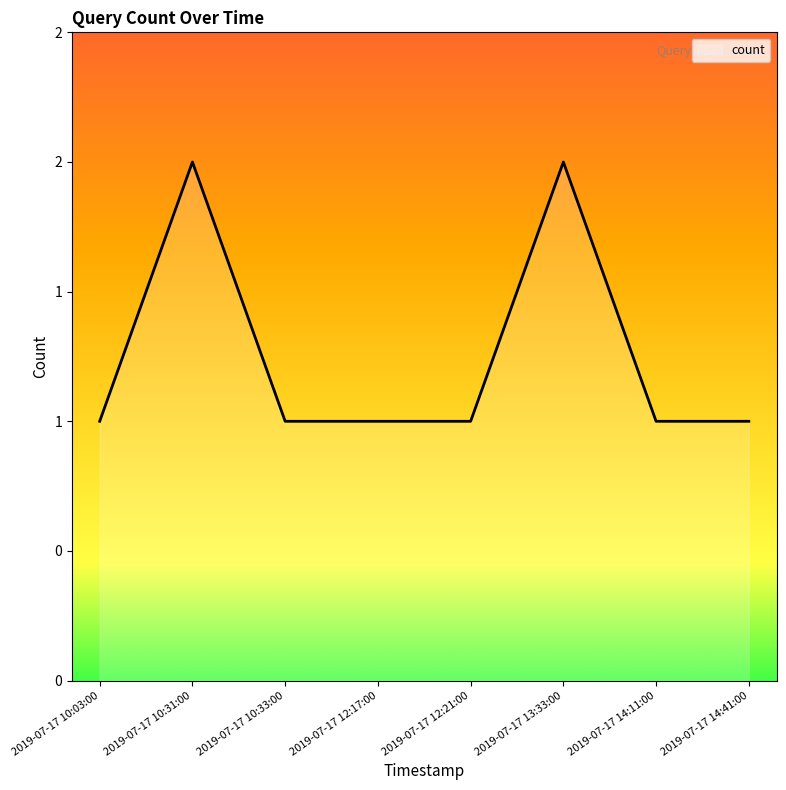

At which label is the value closest to 1?

2019-07-17 10:03:00